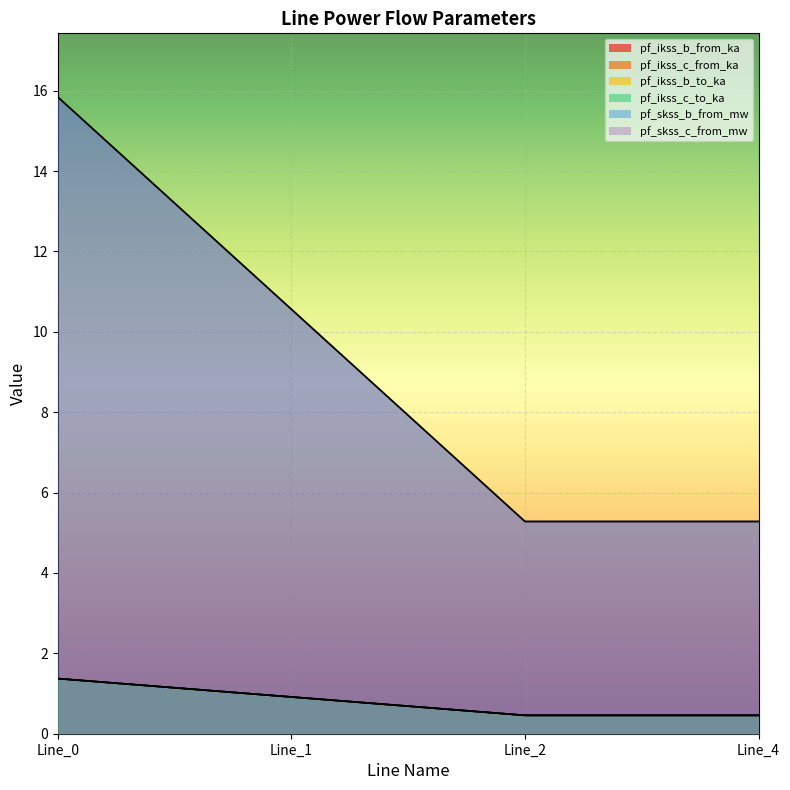

What are all the series names shown in the legend?

pf_ikss_b_from_ka, pf_ikss_c_from_ka, pf_ikss_b_to_ka, pf_ikss_c_to_ka, pf_skss_b_from_mw, pf_skss_c_from_mw